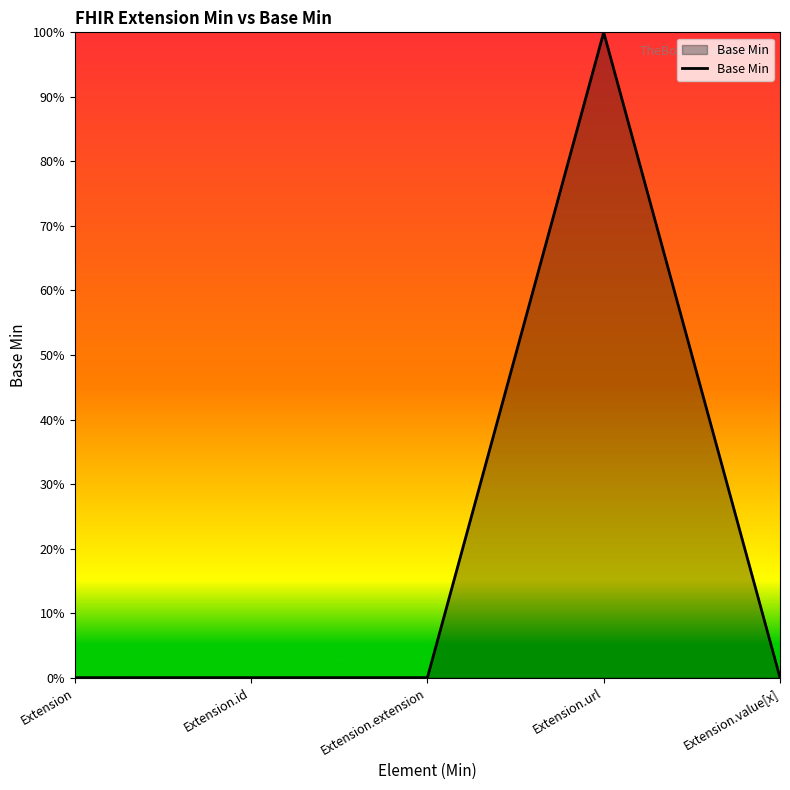

At which category does the chart reach its minimum across all series?

Extension